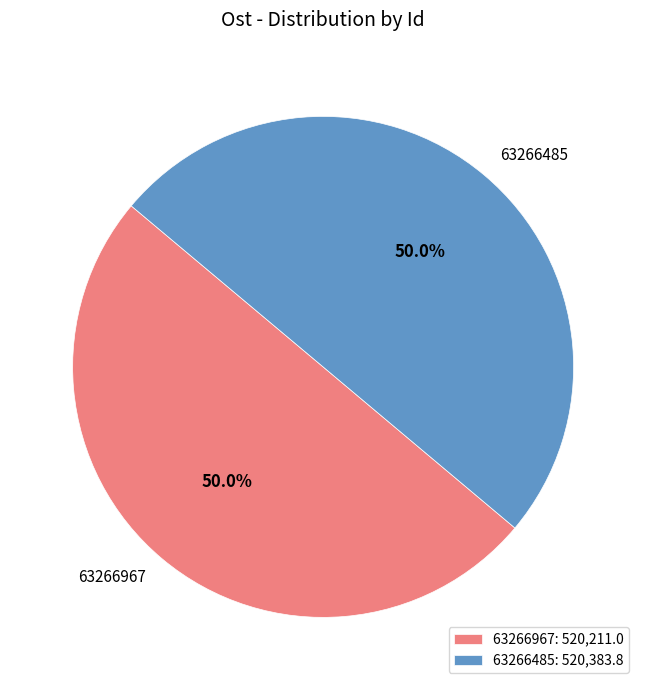

What is the ratio of the value at 63266967 to the value at 63266485?

1.0